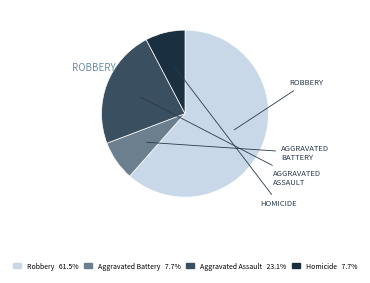

Between Homicide and Robbery, which is larger?

Robbery